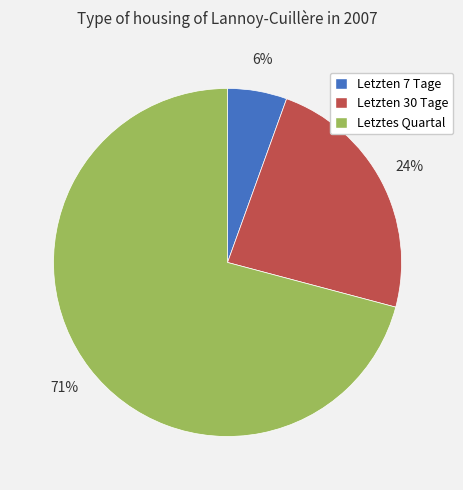

Do Letzten 30 Tage and Letztes Quartal together represent more than half of the pie?

Yes